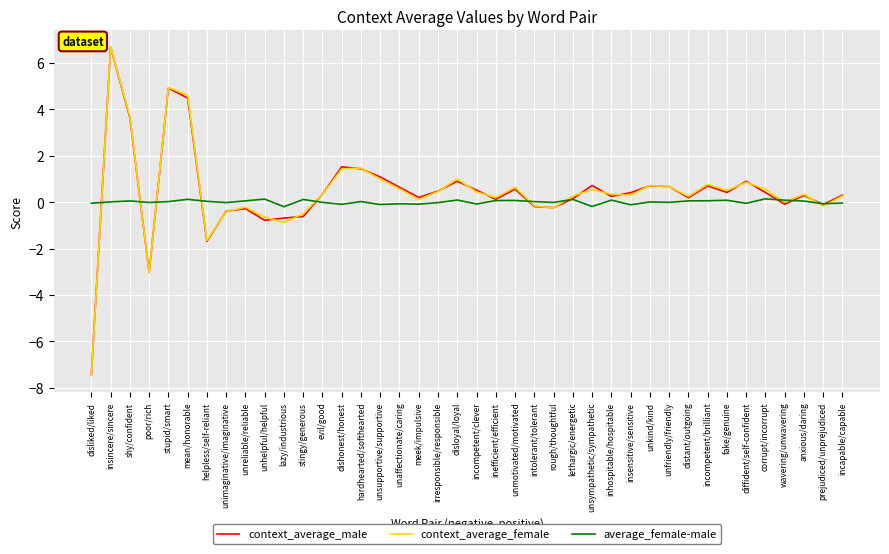

What is the difference between the maximum and minimum values in the context_average_female series?

14.2